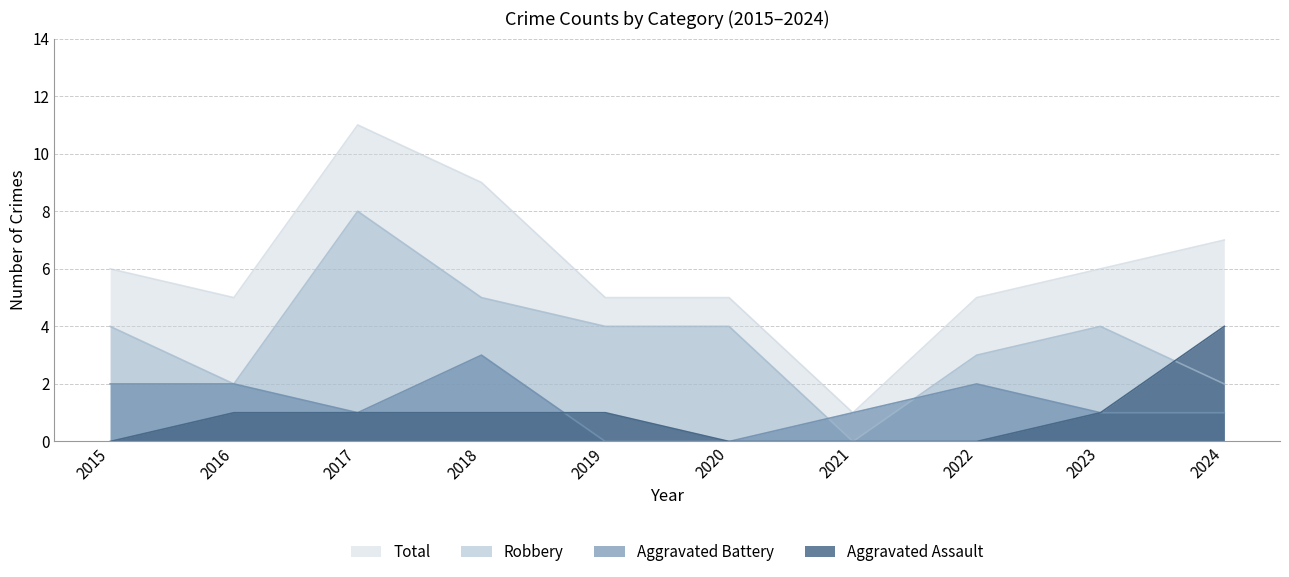

At which category does the chart reach its peak across all series?

2017